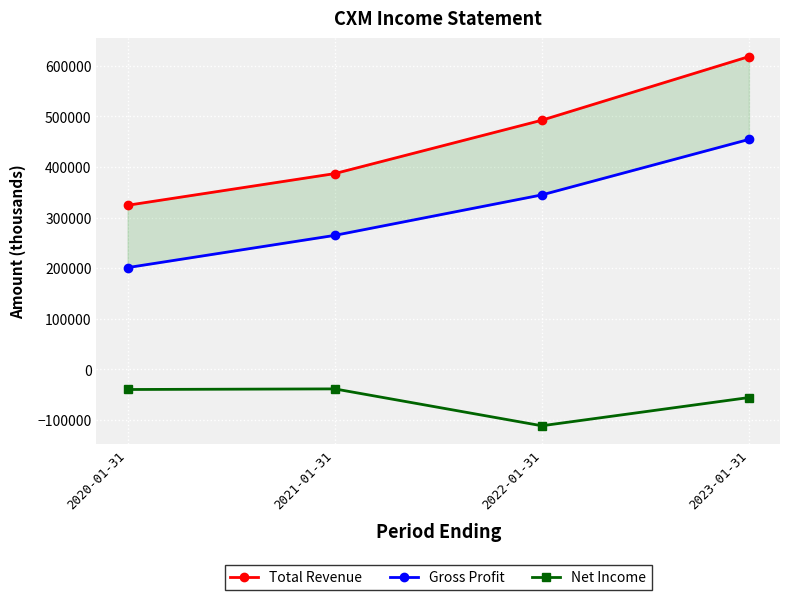

At which label is Gross Profit closest to 327800?

2022-01-31